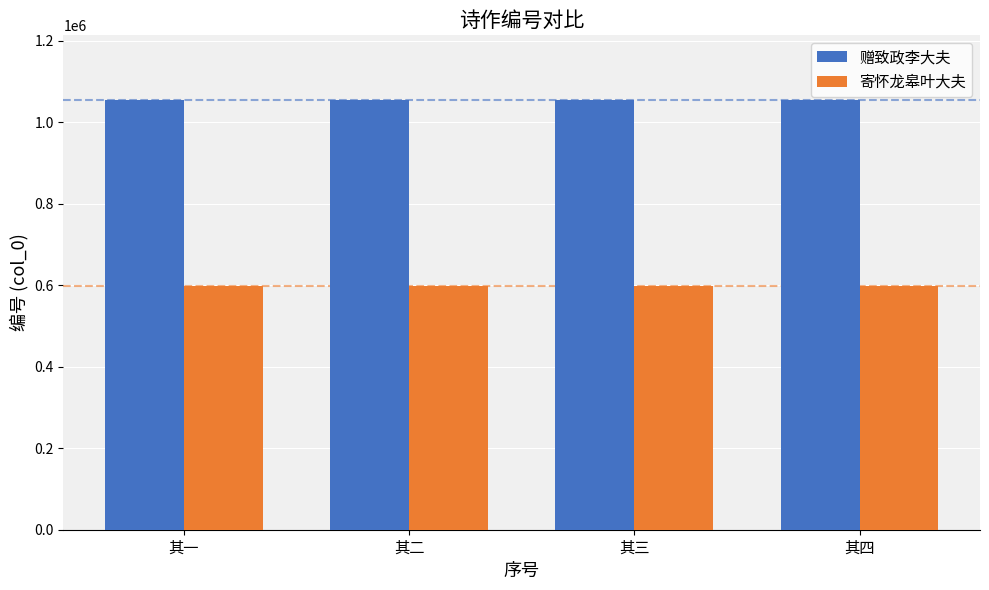

At how many categories does at least one series exceed 977393?

4